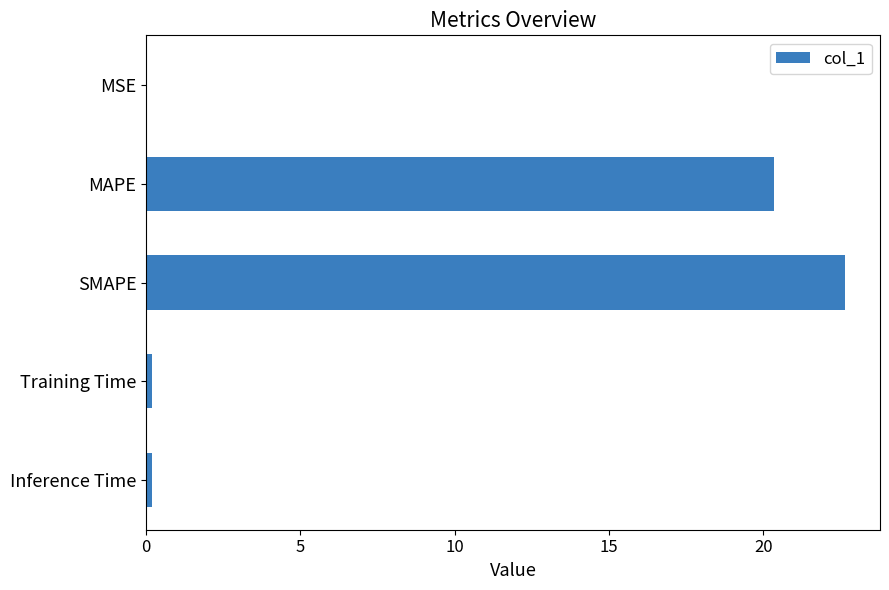

Is it true that the value at MAPE is 12.0?

False